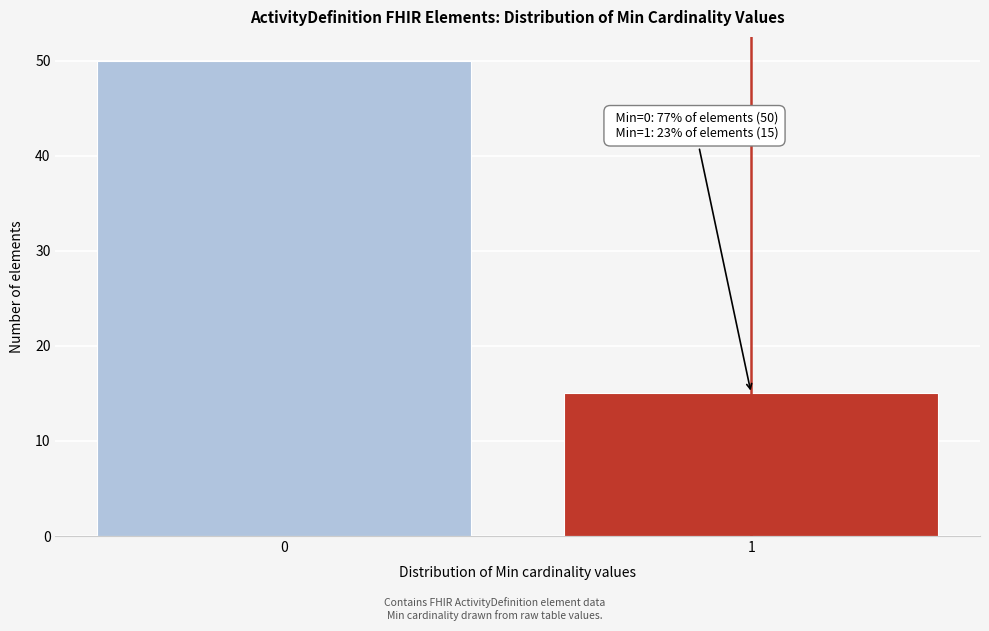

Reading left to right, what are all the values shown in this chart?

50	15